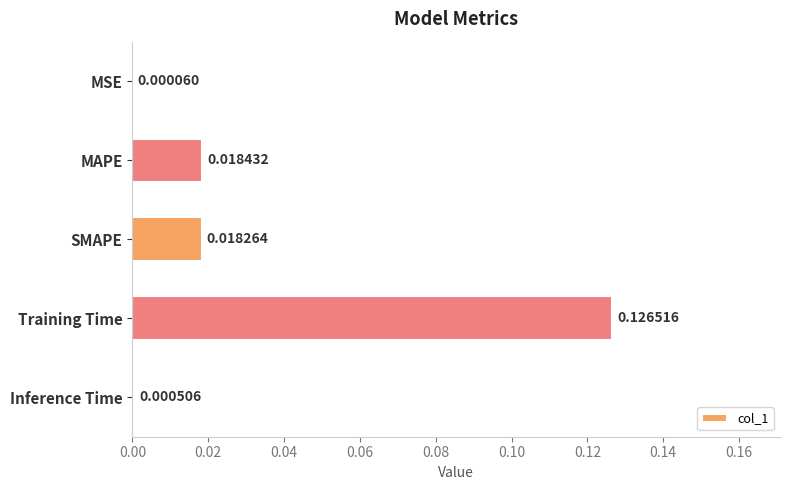

Which category has the highest value across all series?

Training Time